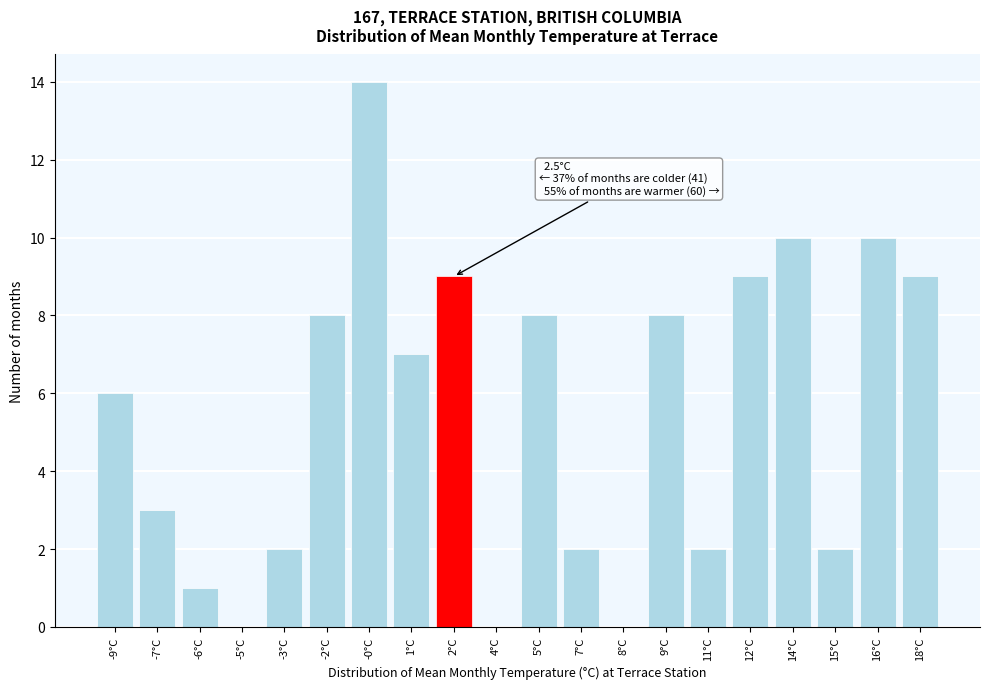

Reading left to right, list all the values displayed in this chart.

-9°C=6	-7°C=3	-6°C=1	-5°C=0	-3°C=2	-2°C=8	-0°C=14	1°C=7	2°C=9	4°C=0	5°C=8	7°C=2	8°C=0	9°C=8	11°C=2	12°C=9	14°C=10	15°C=2	16°C=10	18°C=9